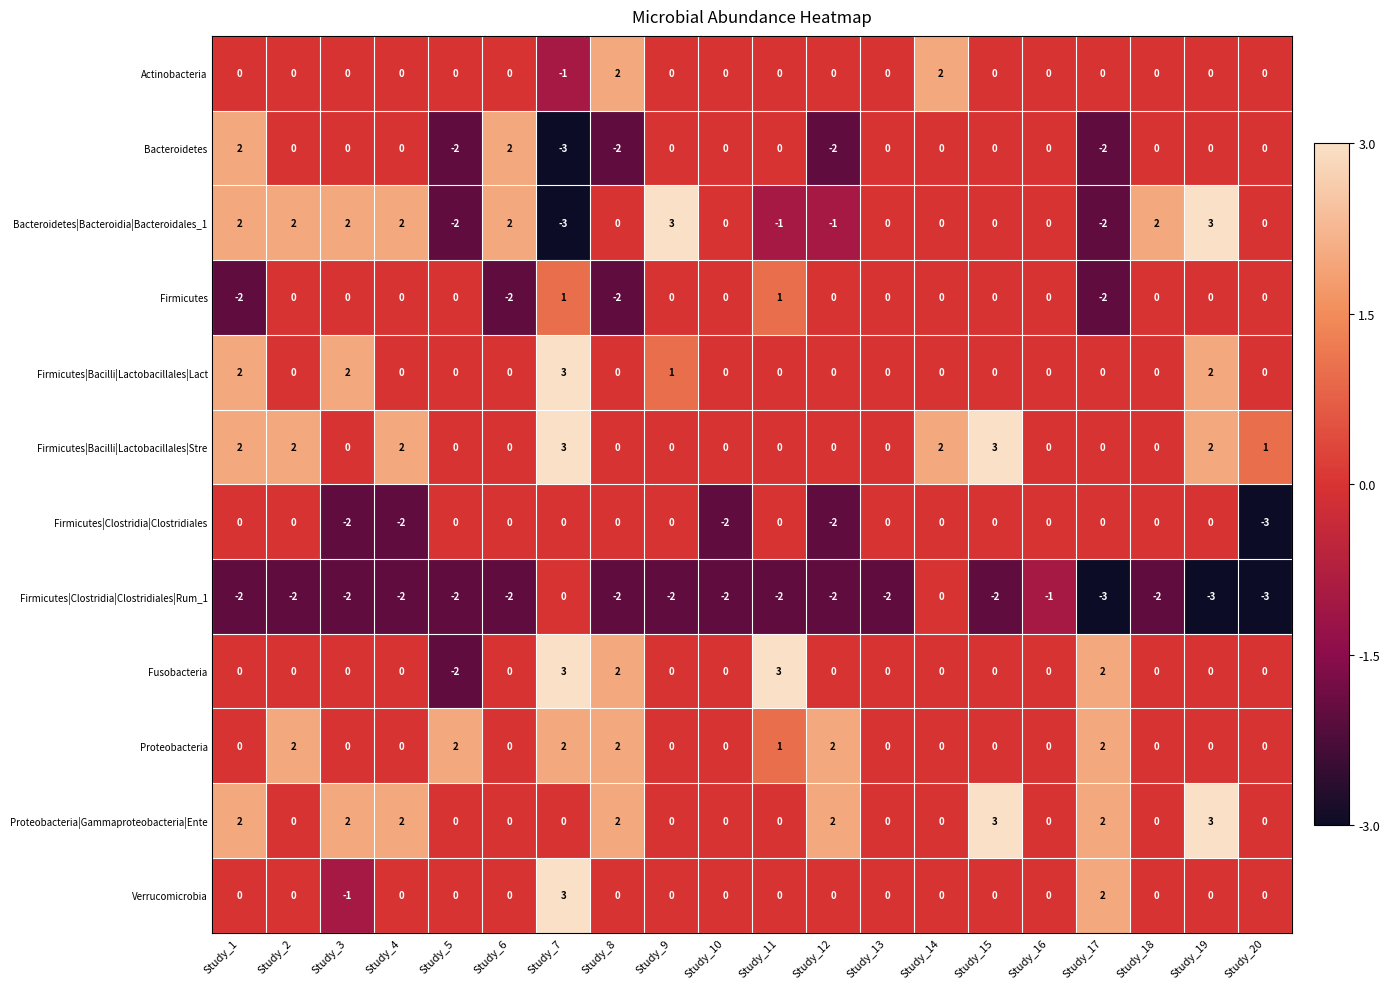

True or false: Verrucomicrobia has a value of 3 at Study_10.

False